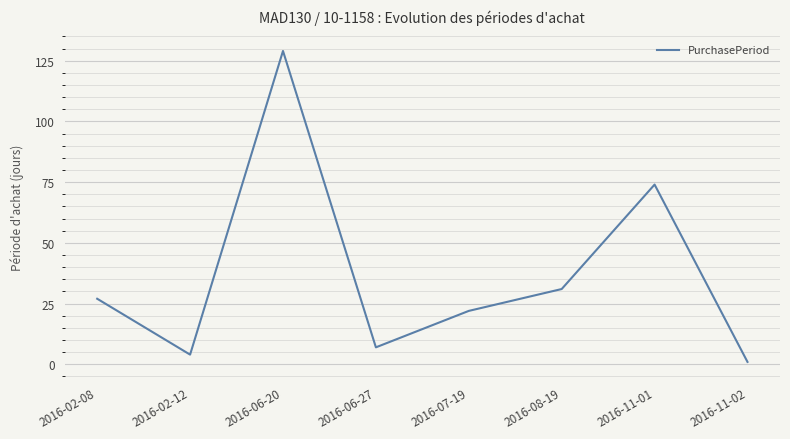

Reading left to right, list all the values displayed in this chart.

27	4	129	7	22	31	74	1